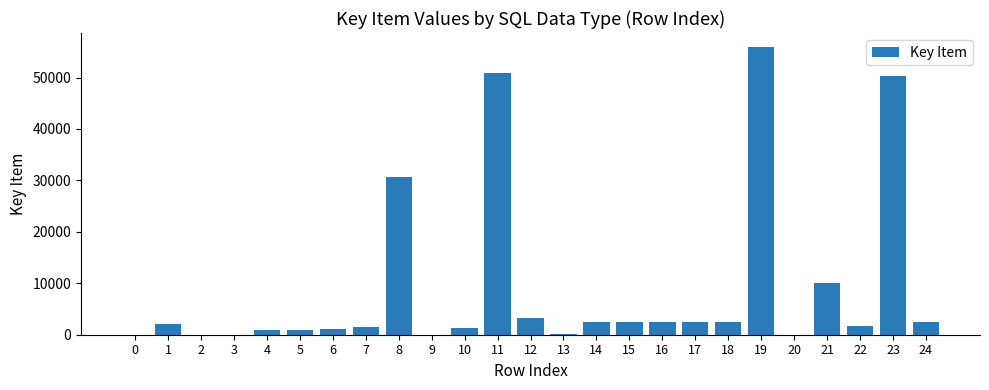

What is the change in value from 12 to 21?

+6895